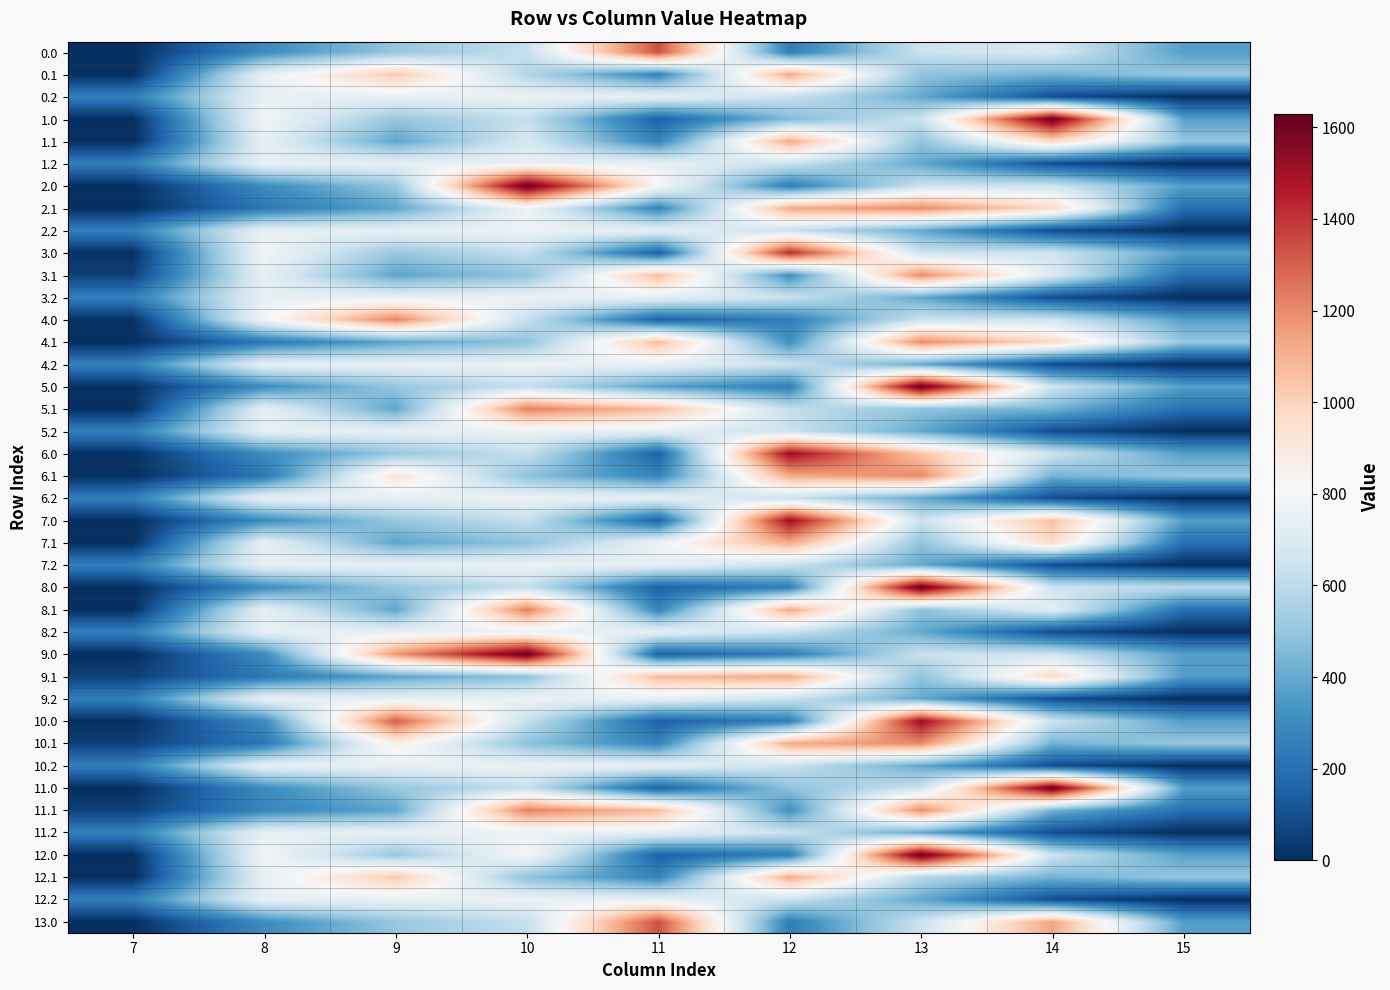

What is the difference between the highest and lowest values at 12?

1261.7